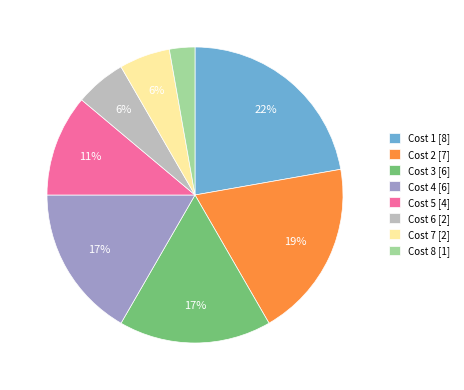

How many slices are in this pie chart?

8